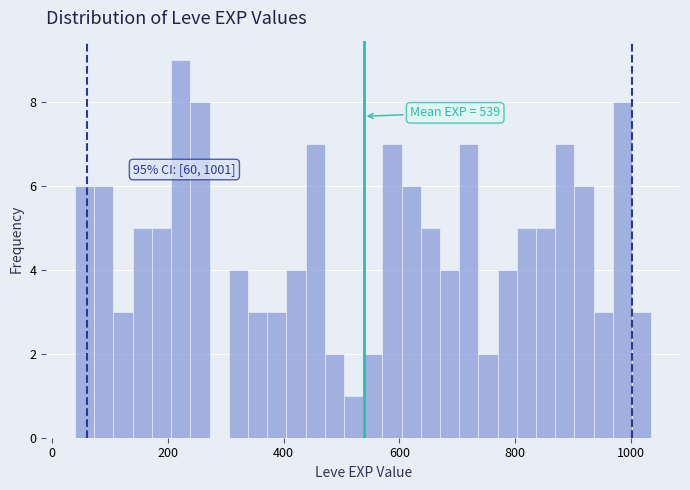

Read against the x-axis, roughly where is the centre of the tallest bar?

220